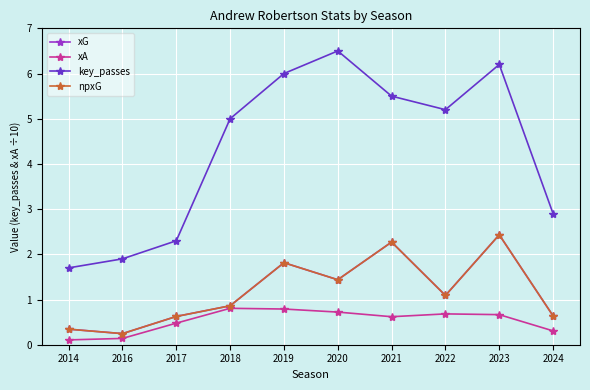

True or false: xG has more than 1 points higher than both neighbors.

True